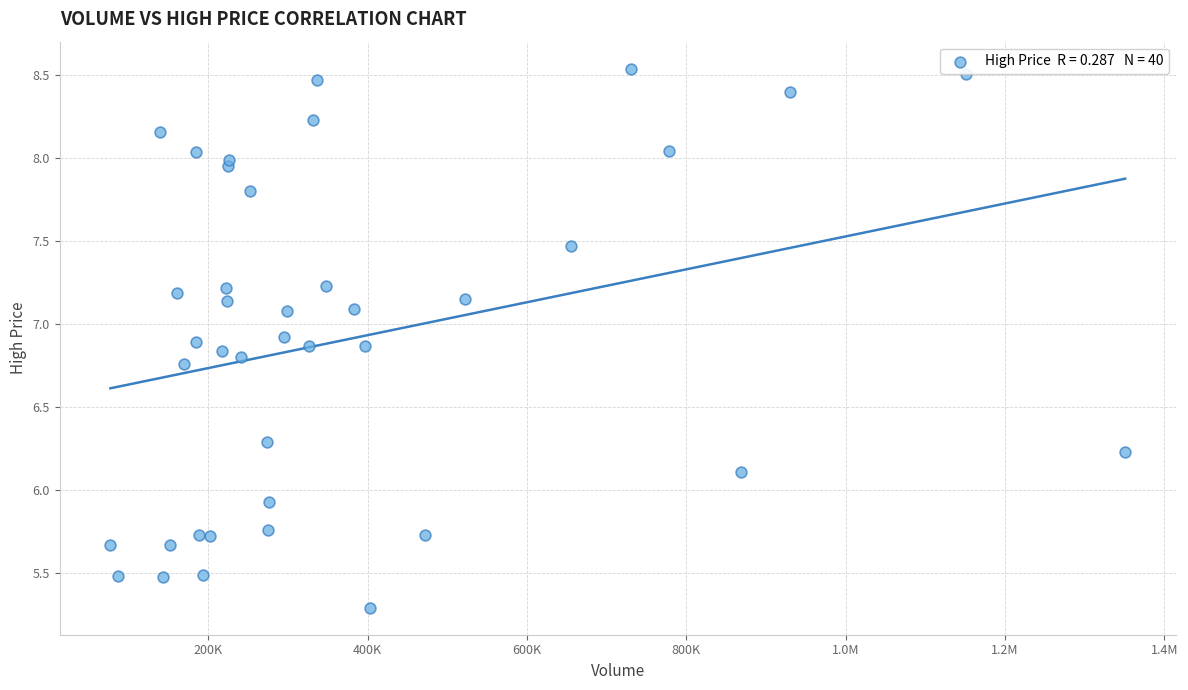

What is the range of X values (max minus min)?

1273500.0